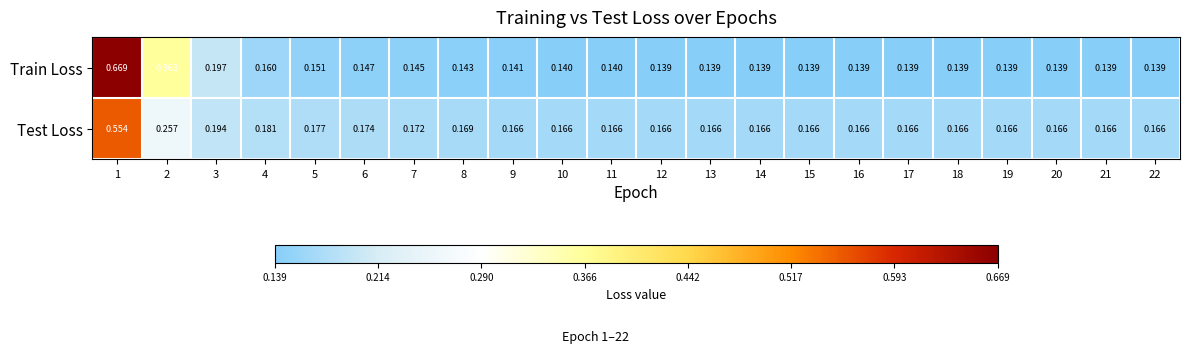

Which series has the largest total across all categories?

Test Loss